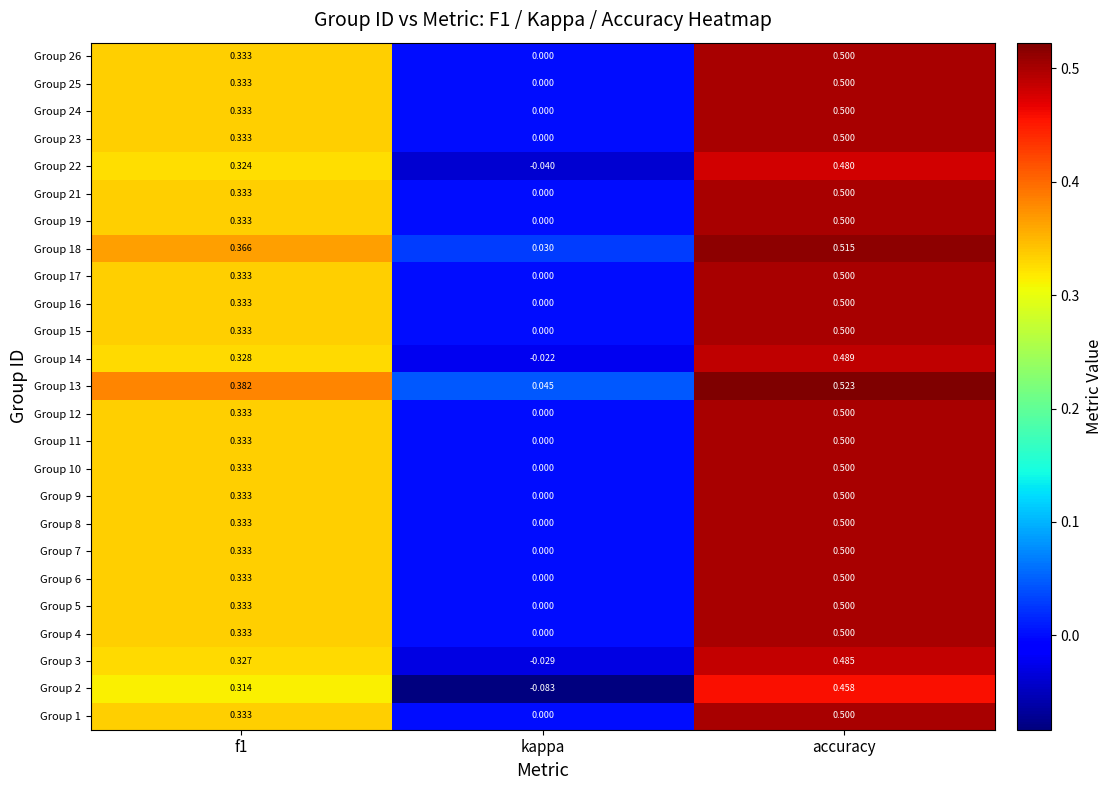

At which category is the sum across all series the highest?

accuracy